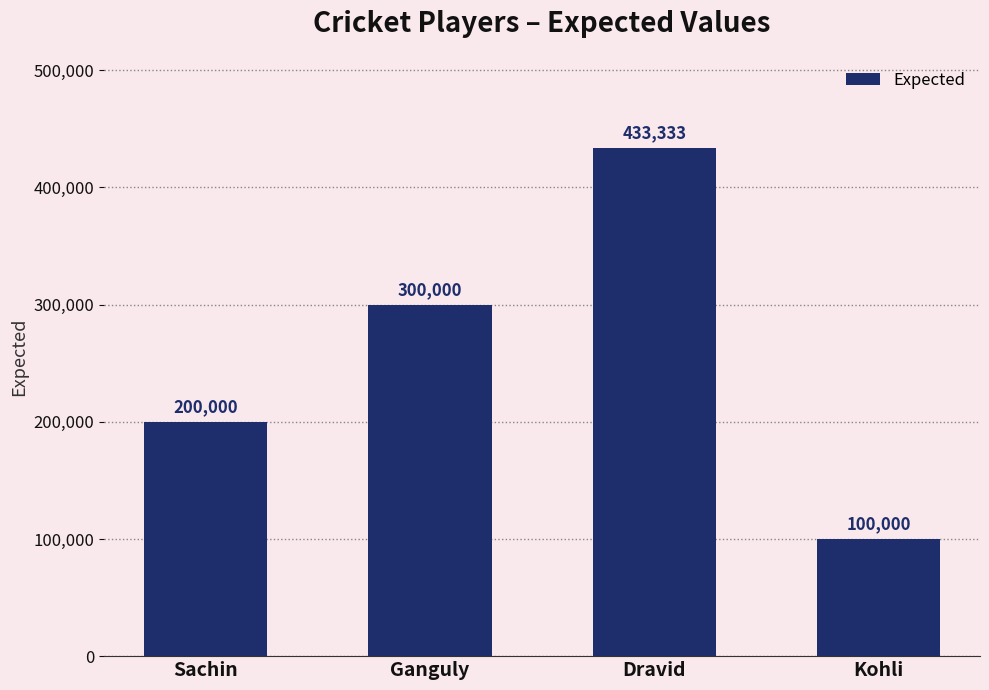

How many values are between 200000 and 433333?

3